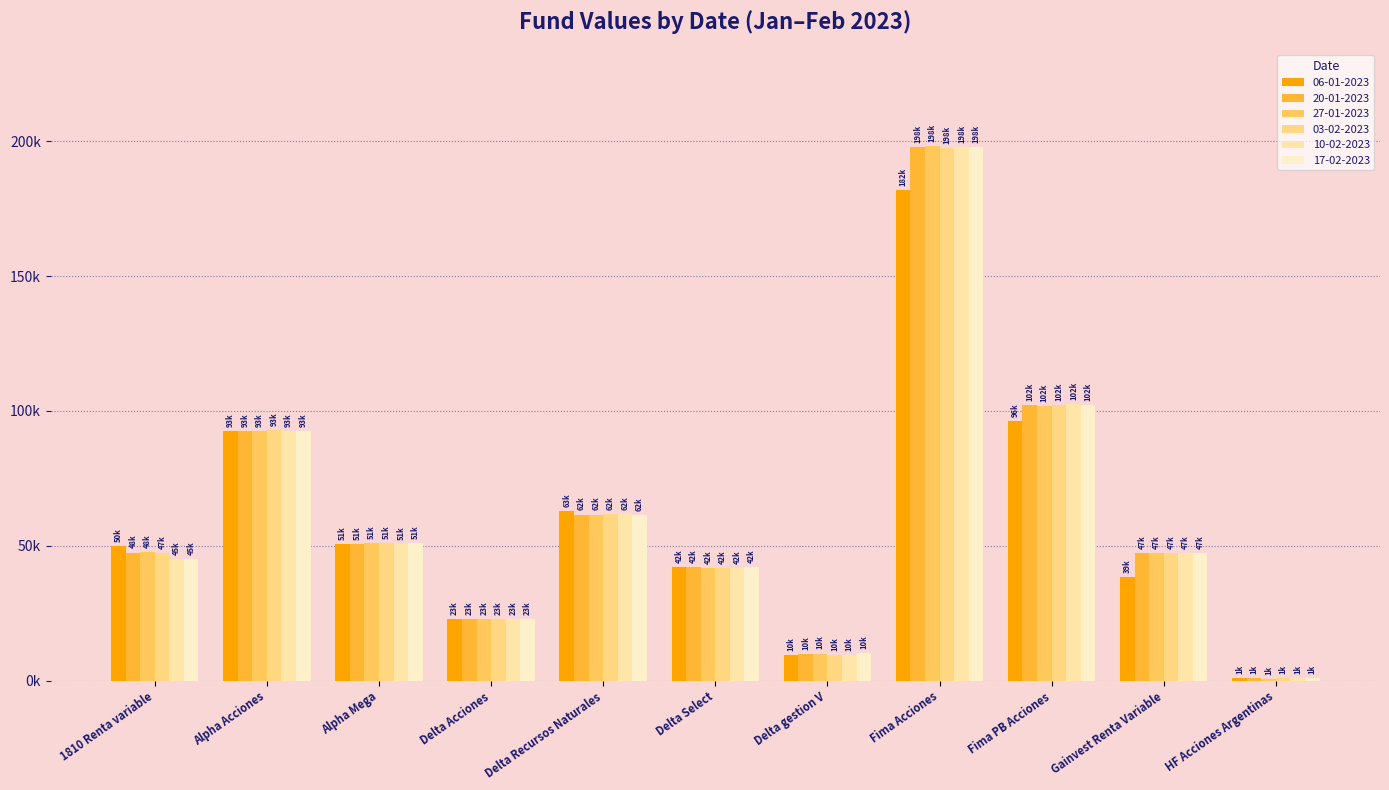

Where is 06-01-2023 nearest to the value 91389?

Alpha Acciones